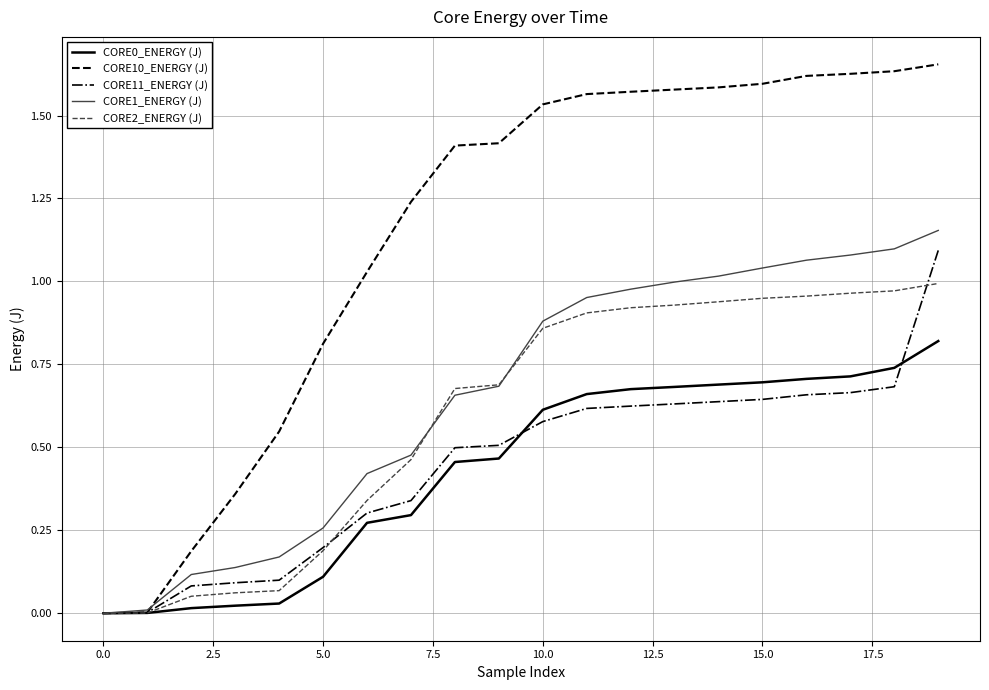

Which series has the largest total across all categories?

CORE10_ENERGY (J)